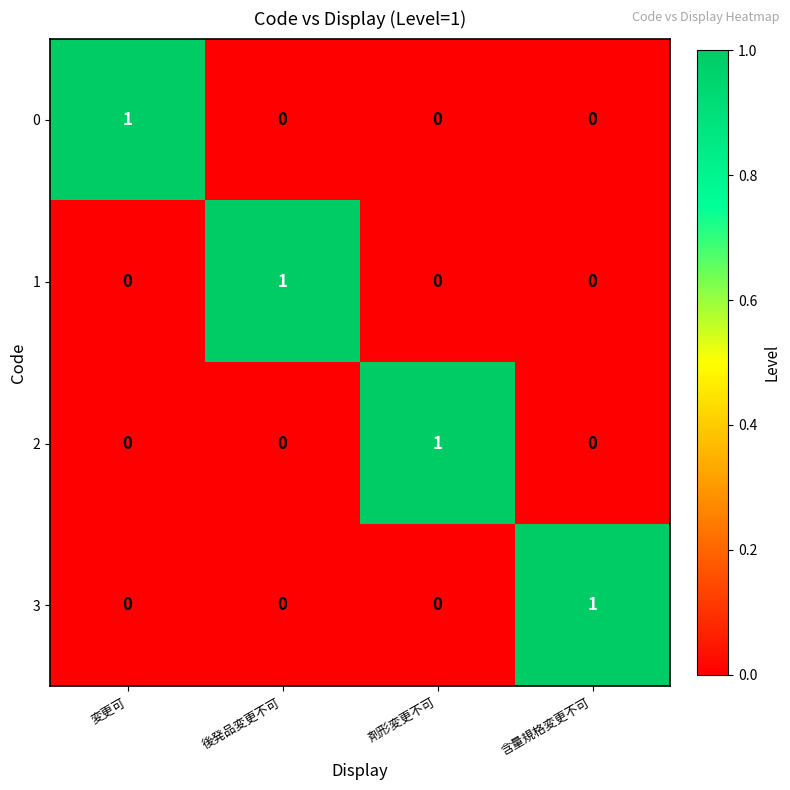

Reading left to right, what are all the values shown in this chart?

0: 1	0	0	0
1: 0	1	0	0
2: 0	0	1	0
3: 0	0	0	1